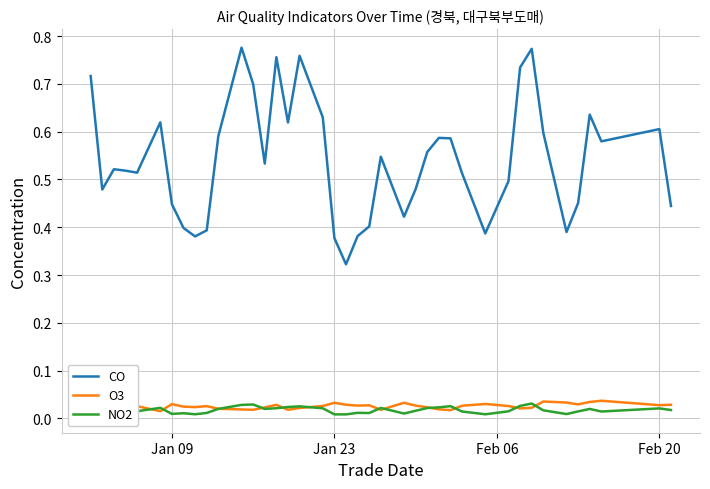

Count the NO2 values in the range 0 to 1.

40